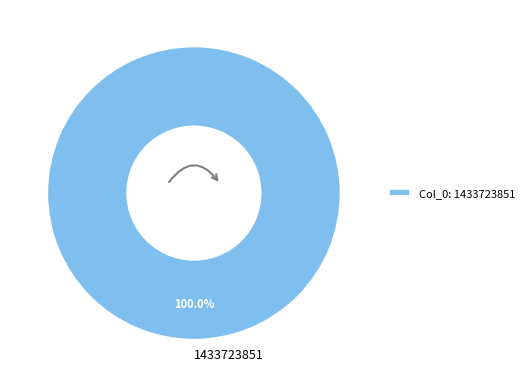

Does 1433723851 account for over 50% of the chart?

Yes